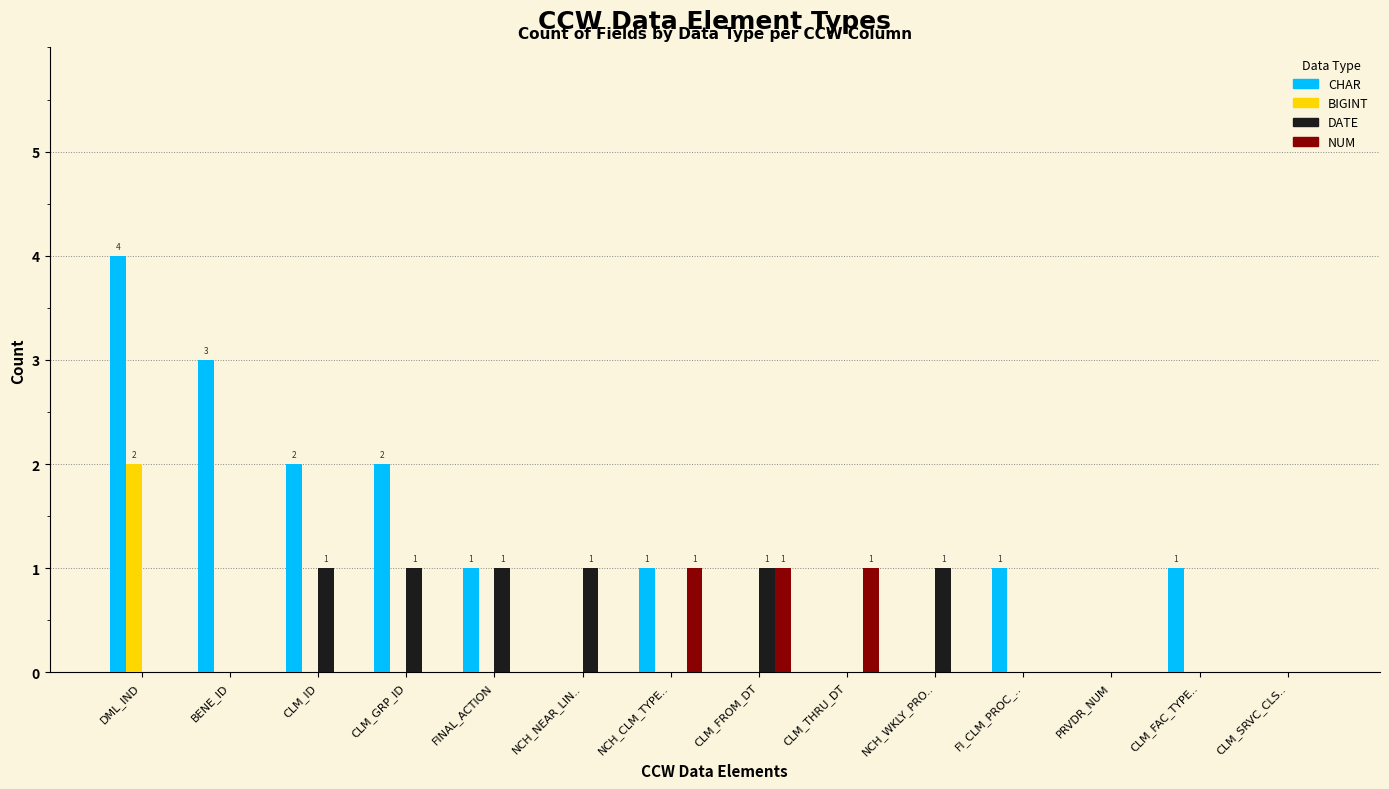

Which label corresponds to the largest value in the chart?

DML_IND